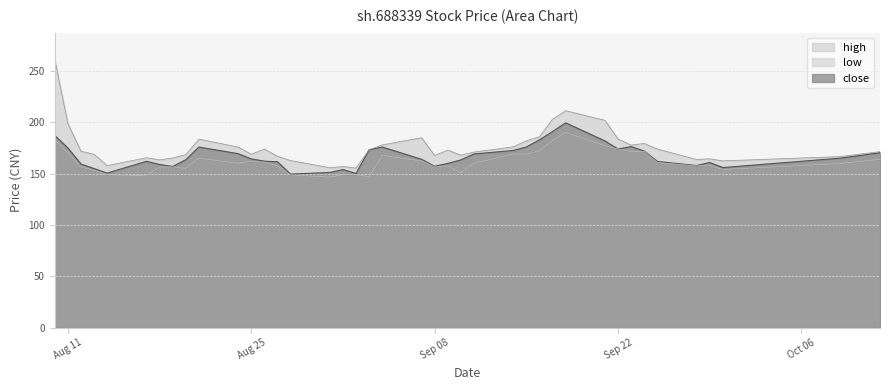

Which series has the widest spread of values?

high